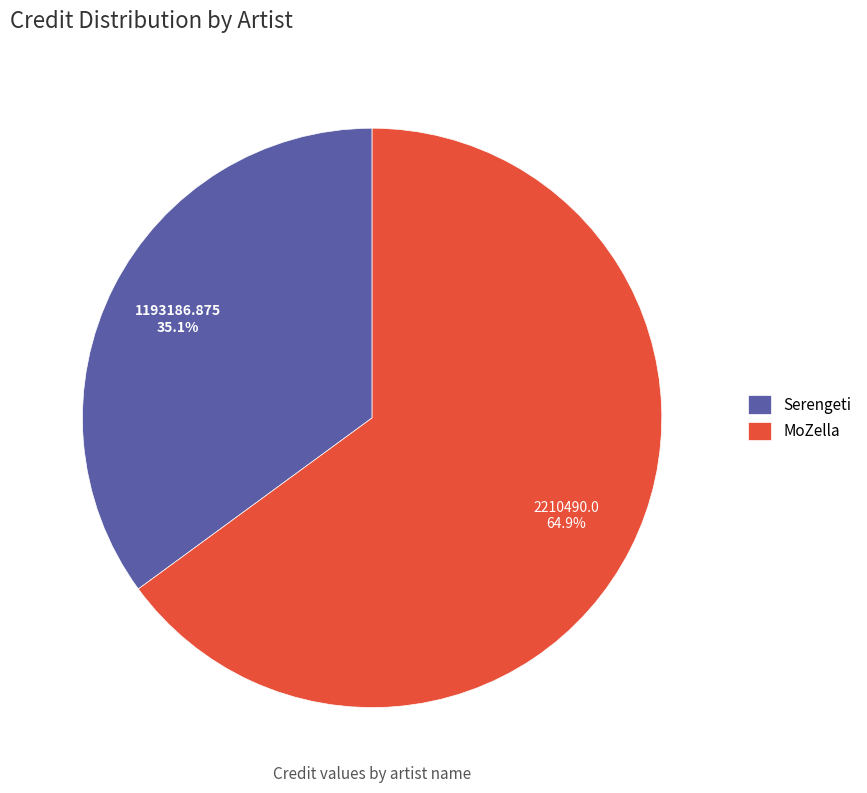

Rank the categories by value from highest to lowest.

MoZella, Serengeti